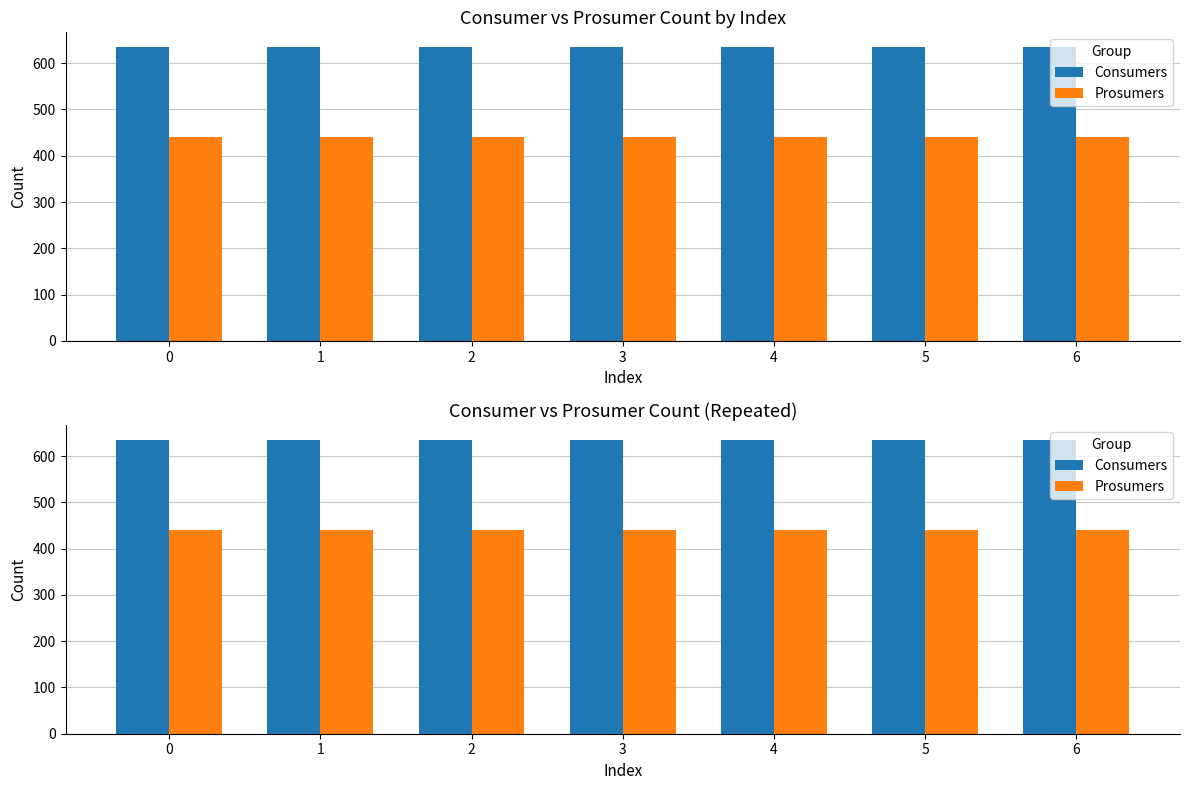

Which series has the largest range (max minus min)?

Consumers